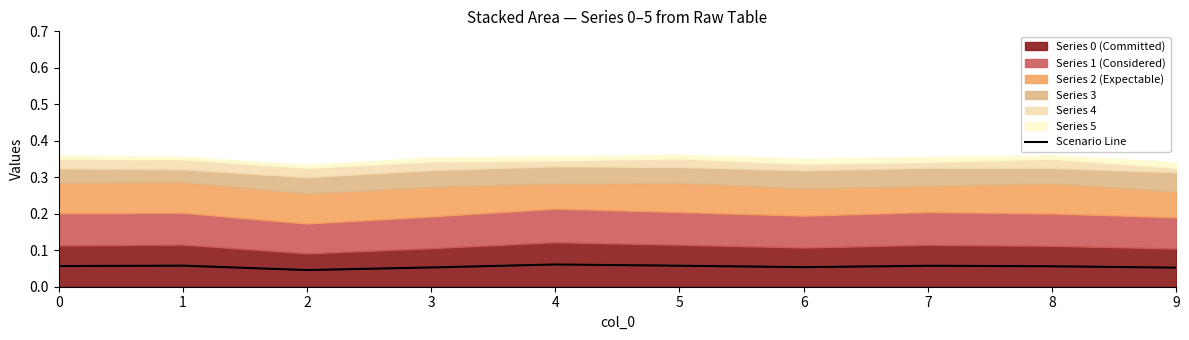

List the labels in order of value, largest first.

4, 1, 5, 7, 0, 8, 6, 3, 9, 2